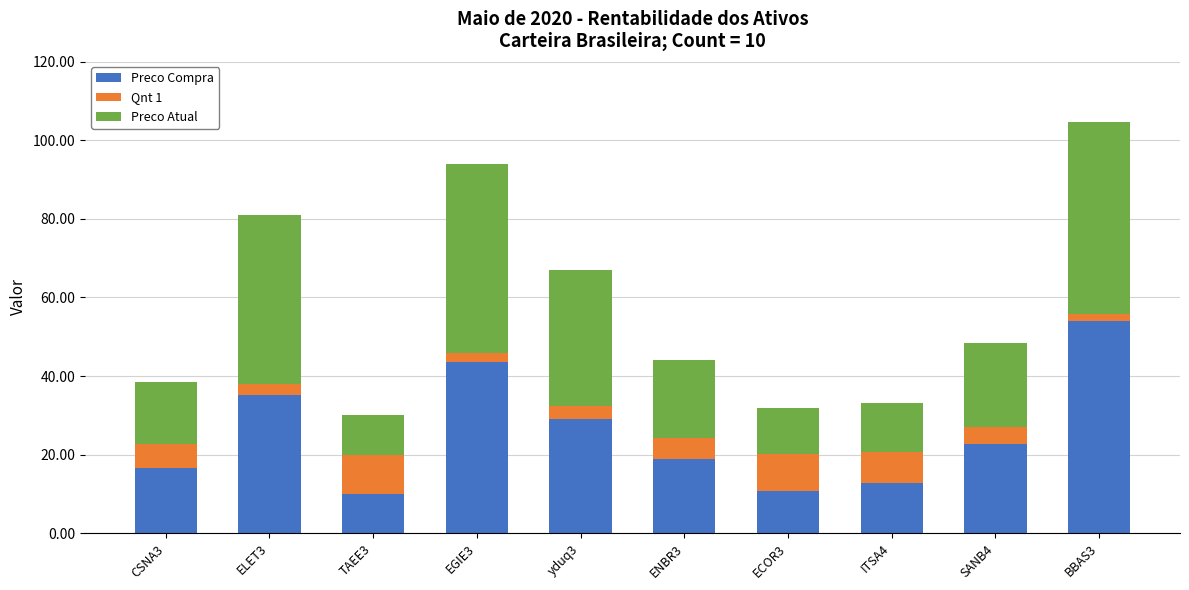

What is the difference between the Preco Compra values at SANB4 and CSNA3?

6.0